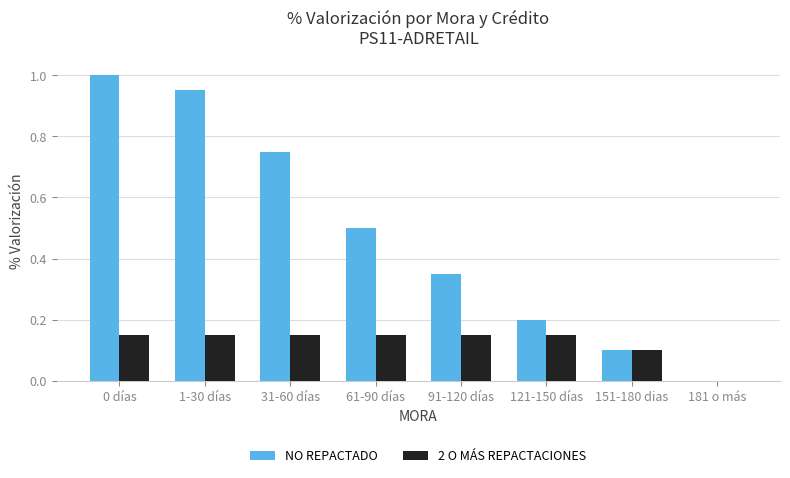

Is it true that NO REPACTADO equals 0.5 at 91-120 días?

False